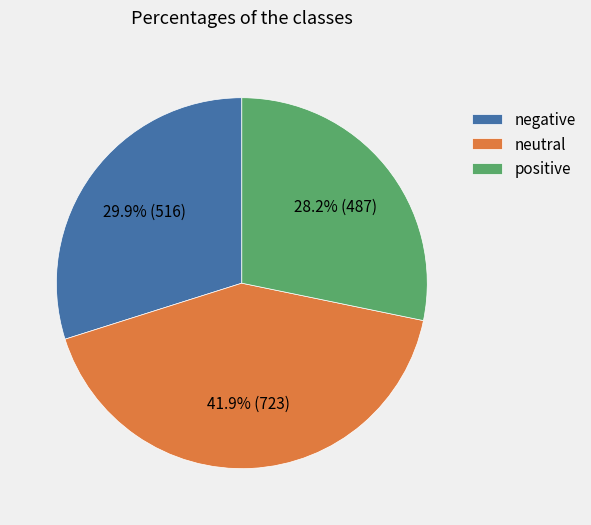

Does neutral account for over 50% of the chart?

No